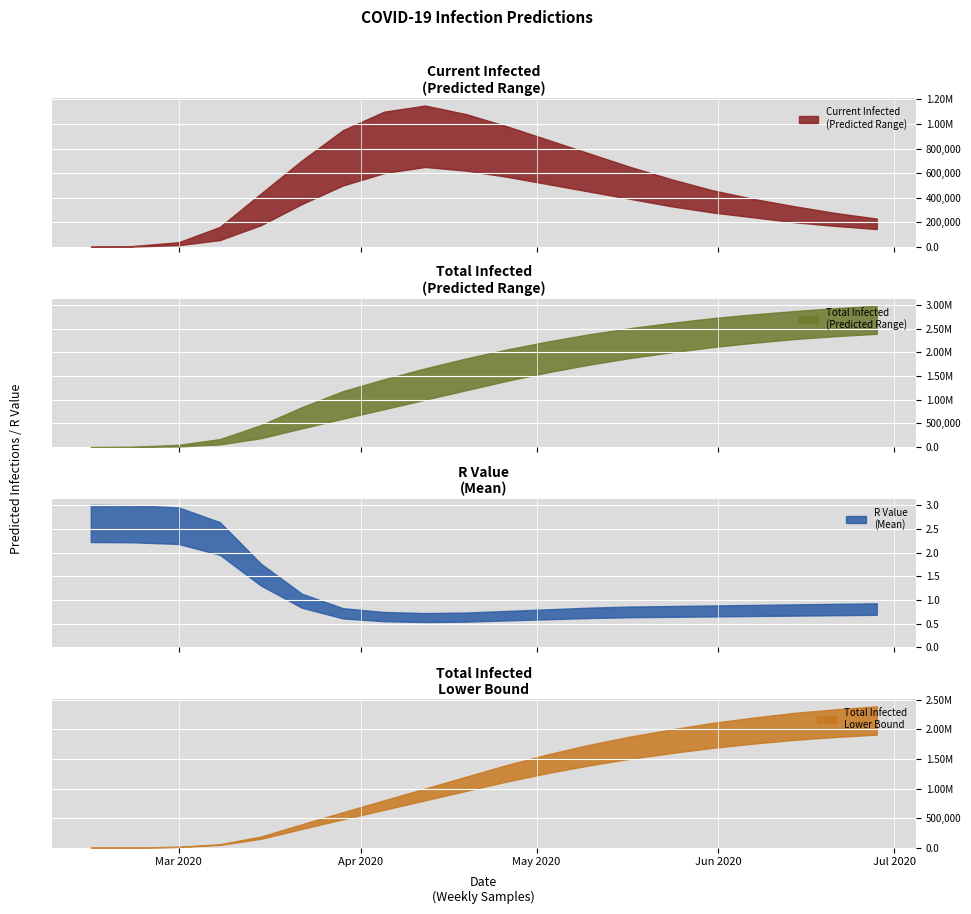

Between 15 and 17, which series saw the biggest shift?

predicted_total_infected_lower